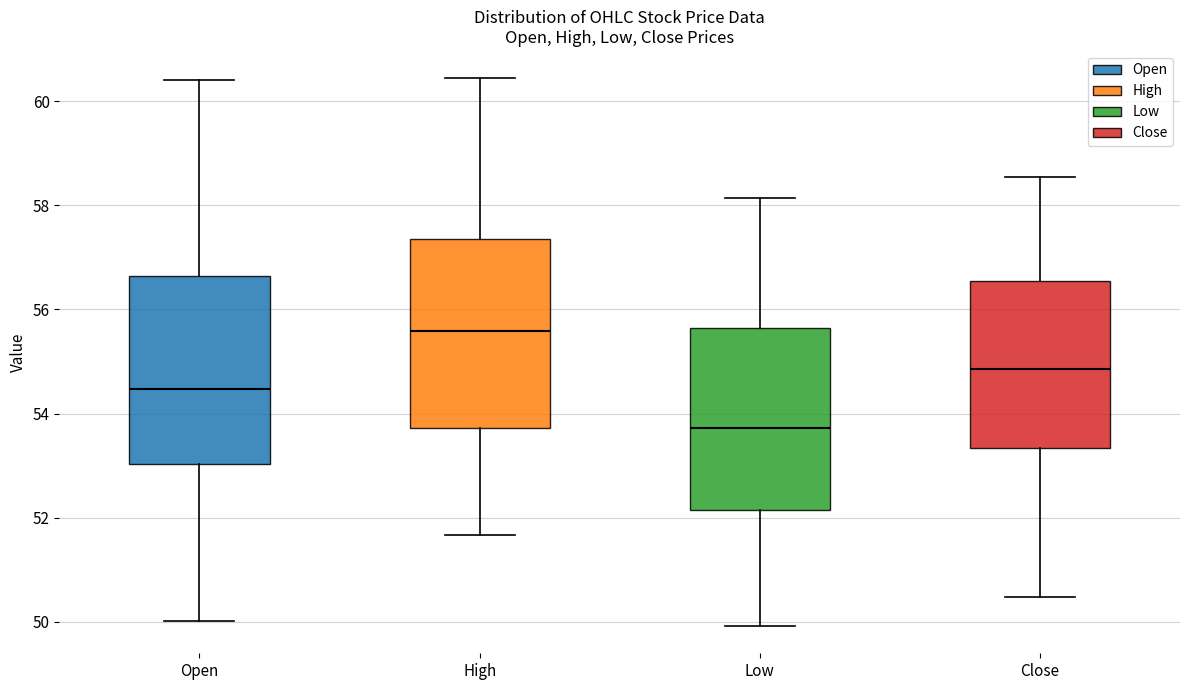

Where does the upper whisker of the box for Close end on the y-axis? The values are not printed on the chart, so give them approximately, as read against the axis.

58.6